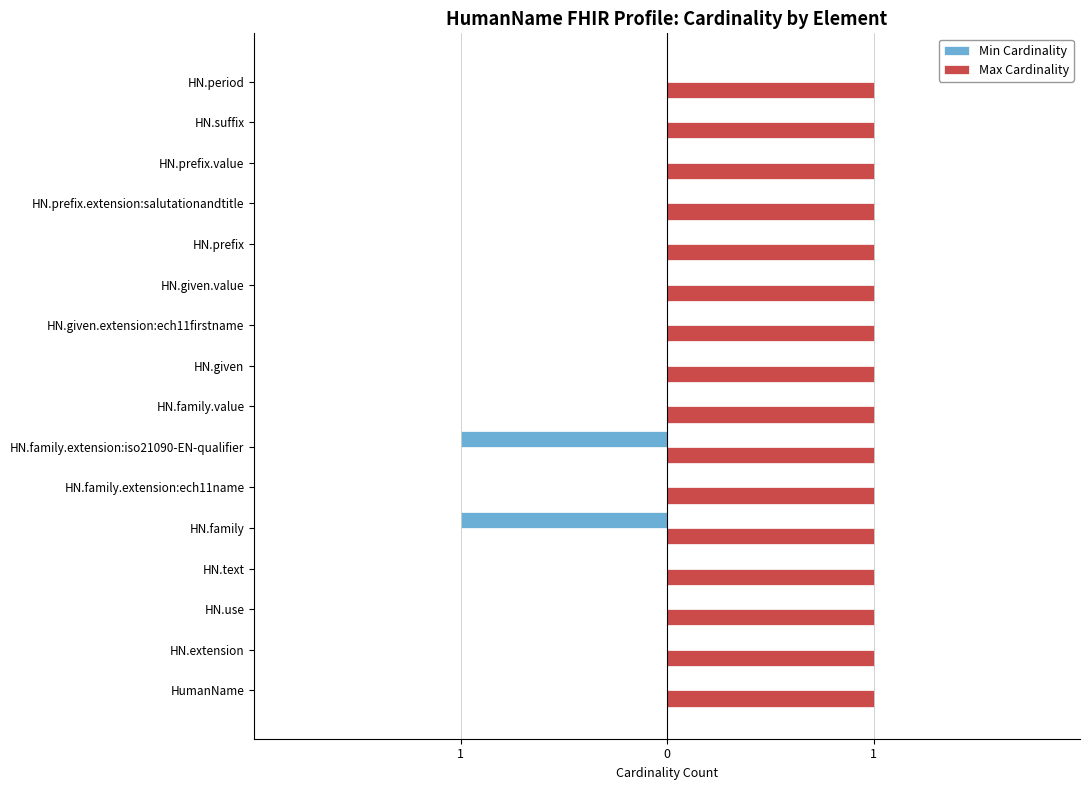

What is the difference between the maximum and minimum values in the Min Cardinality series?

1.0